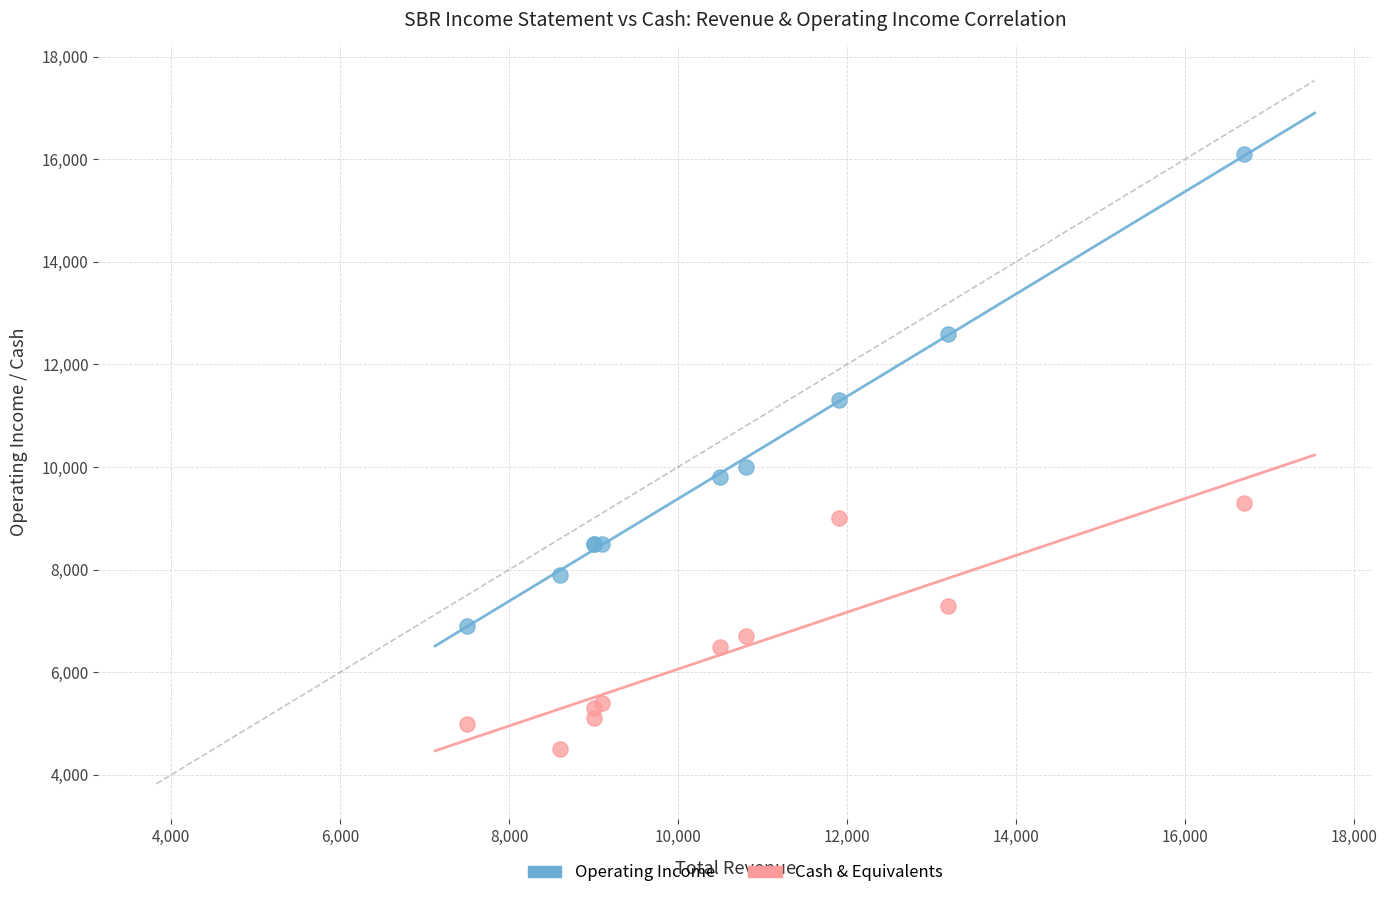

What are all the series names shown in the legend?

Operating Income, Cash & Equivalents